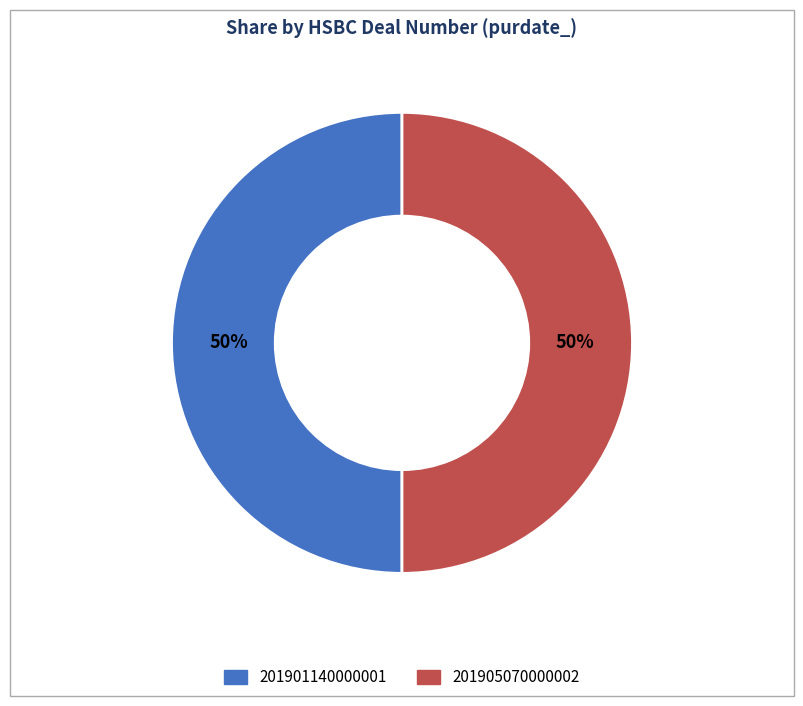

Combined, do 201905070000002 and 201901140000001 account for over 50%?

Yes